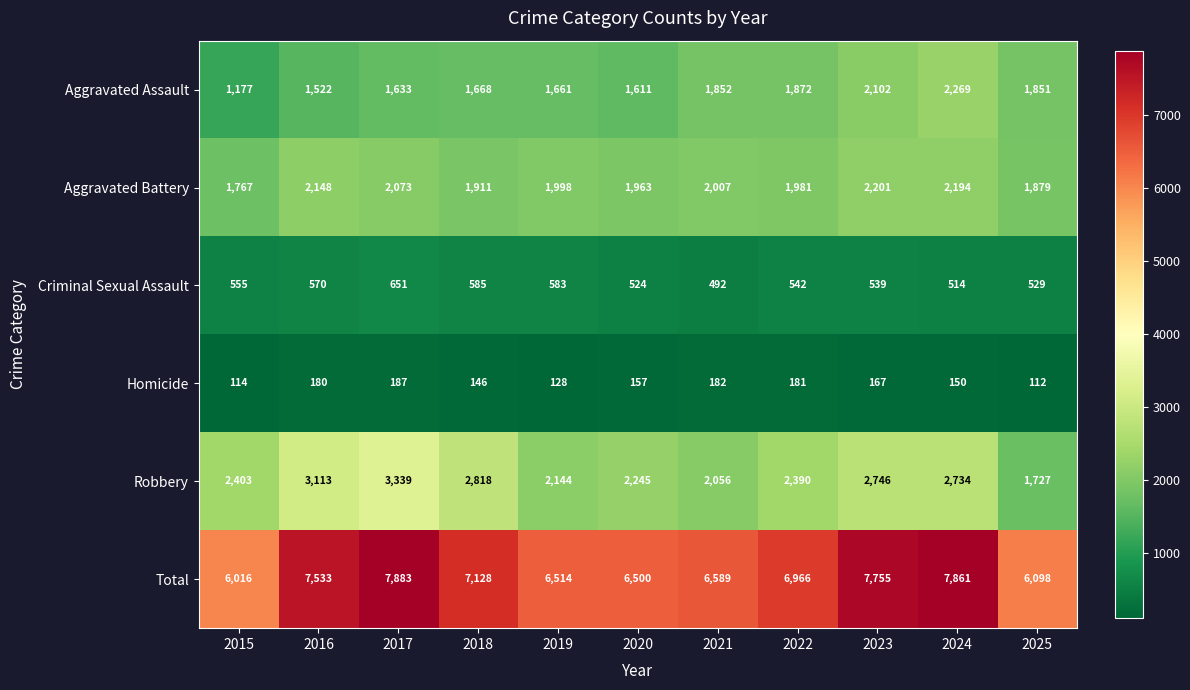

The value of Aggravated Battery at 2024 is 2194. True or false?

True